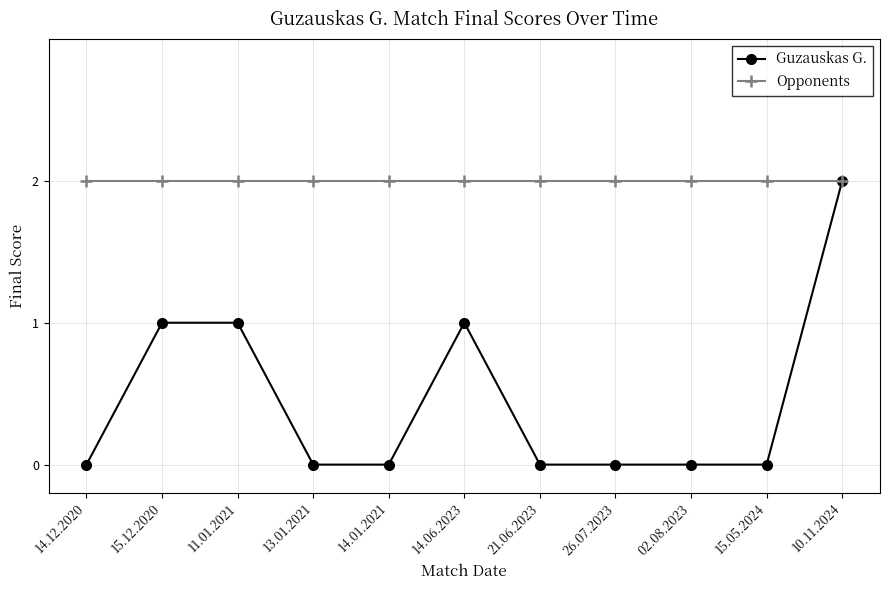

Reading left to right, extract all data points from this chart.

Guzauskas G.: 14.12.2020=0	15.12.2020=1	11.01.2021=1	13.01.2021=0	14.01.2021=0	14.06.2023=1	21.06.2023=0	26.07.2023=0	02.08.2023=0	15.05.2024=0	10.11.2024=2
Opponents: 14.12.2020=2	15.12.2020=2	11.01.2021=2	13.01.2021=2	14.01.2021=2	14.06.2023=2	21.06.2023=2	26.07.2023=2	02.08.2023=2	15.05.2024=2	10.11.2024=2